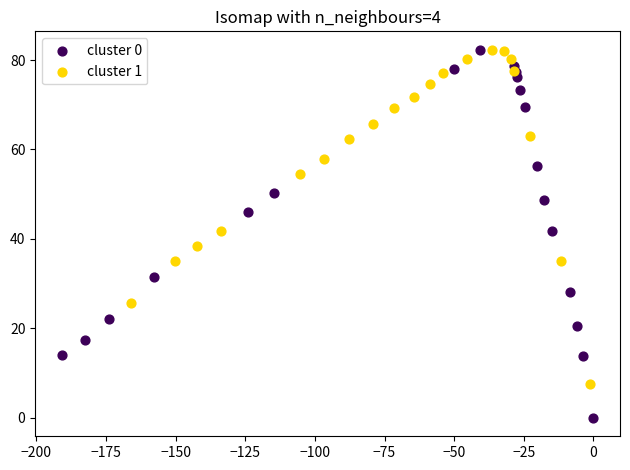

Which series has the widest spread of Y values?

cluster 0